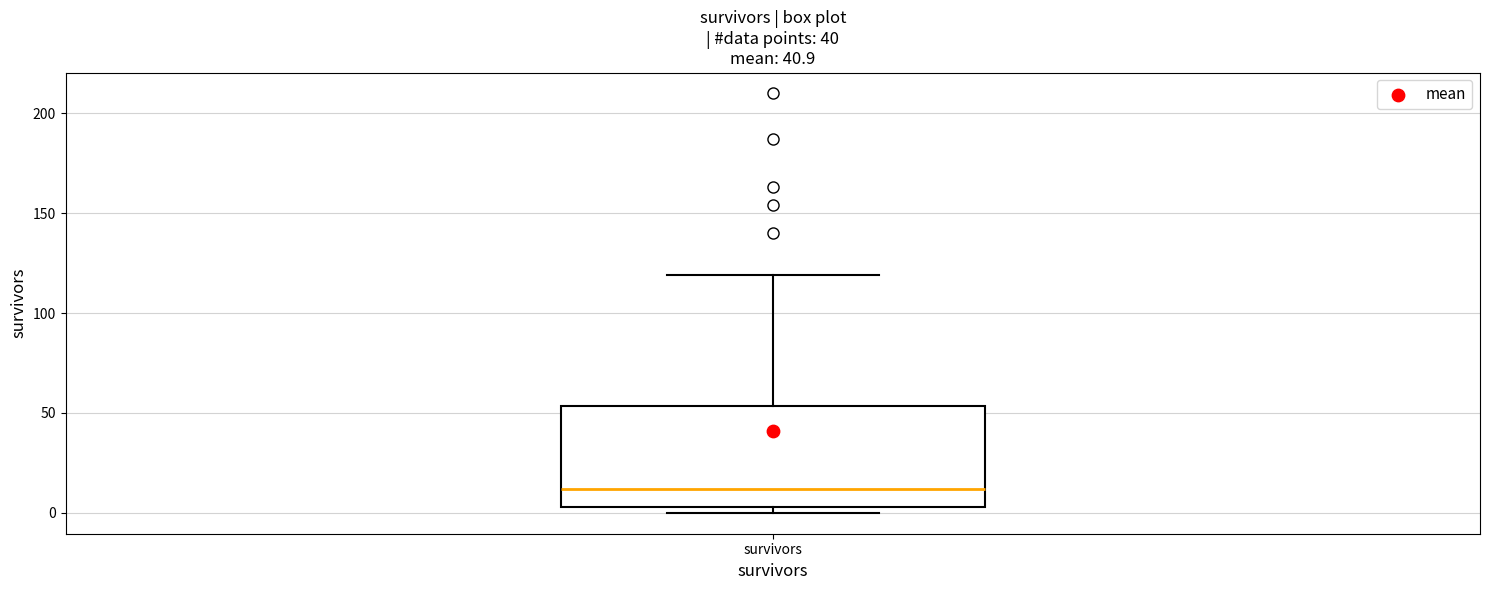

Where does the median line of the box for survivors sit on the y-axis? The values are not printed on the chart, so give them approximately, as read against the axis.

10